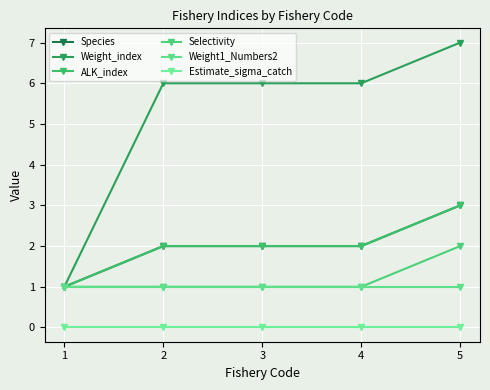

Does the chart have visible grid lines?

Yes